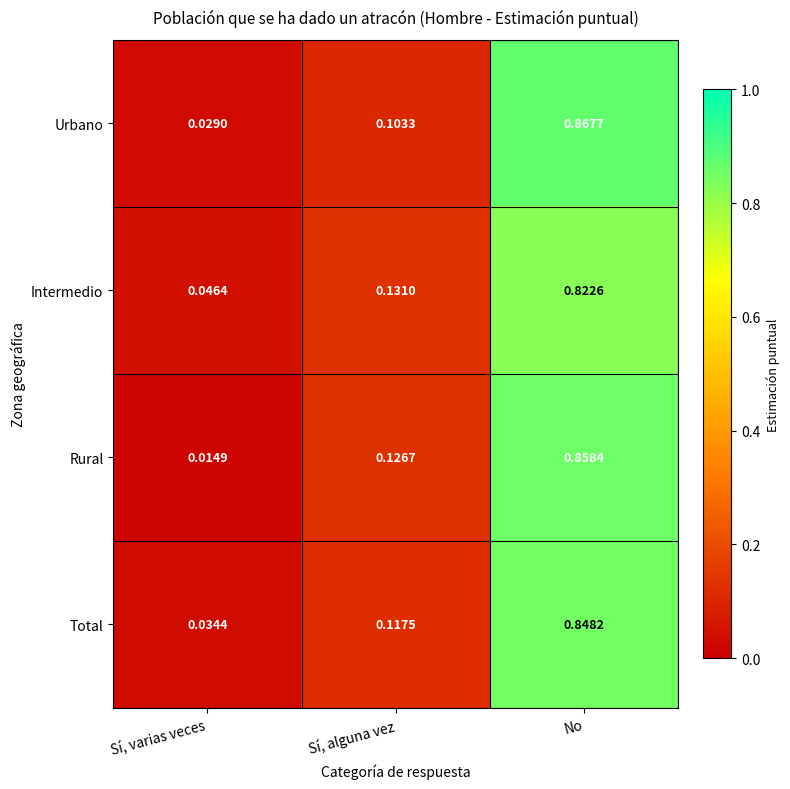

Where is Intermedio nearest to the value 0?

Sí, varias veces